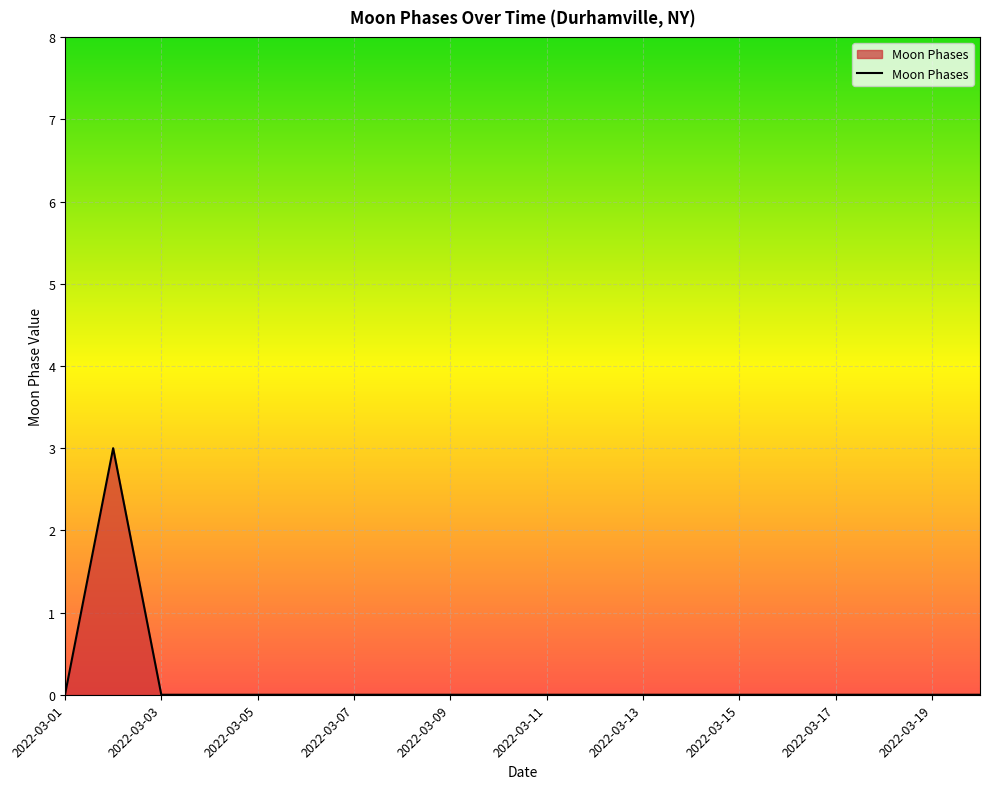

What is the greatest value displayed?

3